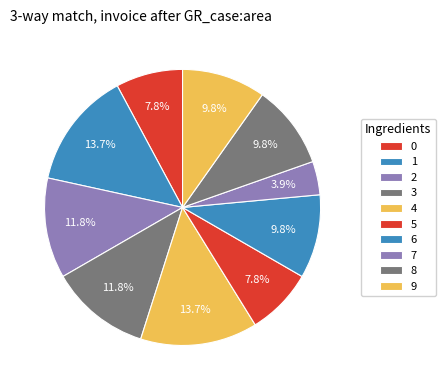

Is it true that 7 is 1% of the pie?

False